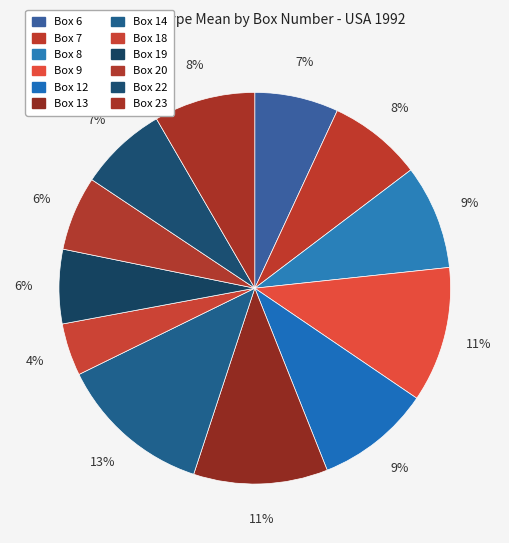

To the nearest percent, what percentage of the pie is Box 9?

11%